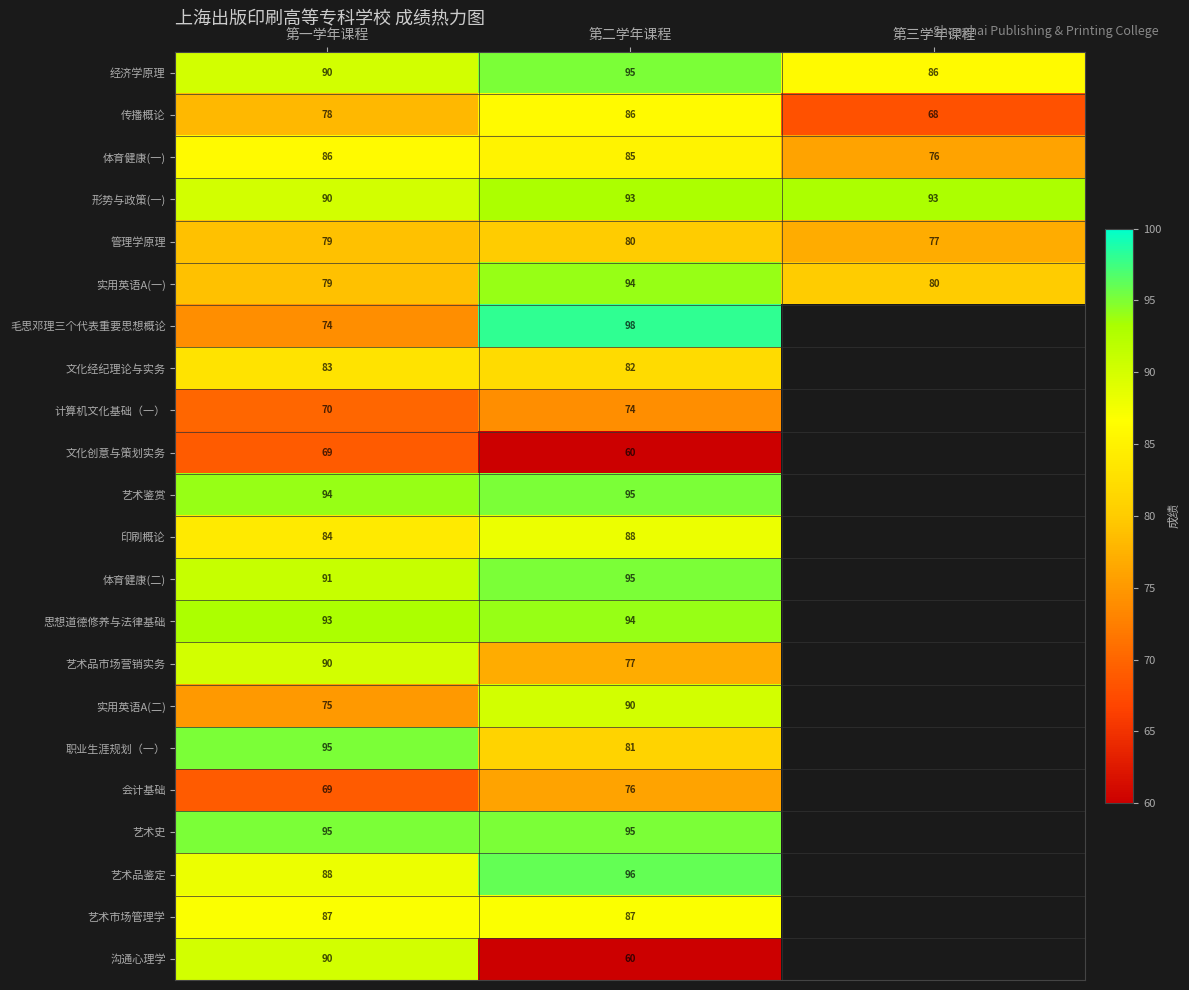

What is the total value across all series at 第一学年课程?

1849